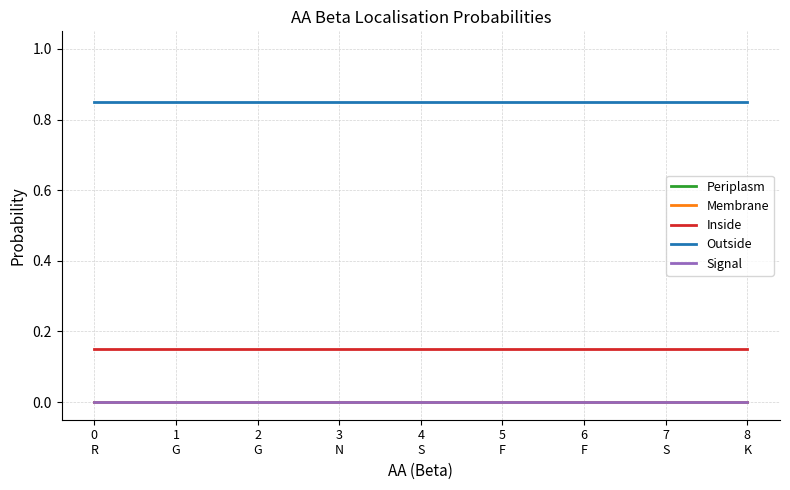

What is the label of the 9th point from the left?

8
K